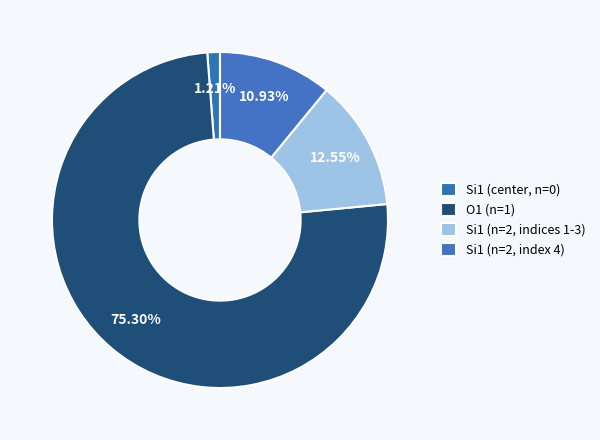

Count the number of slices in the pie.

4